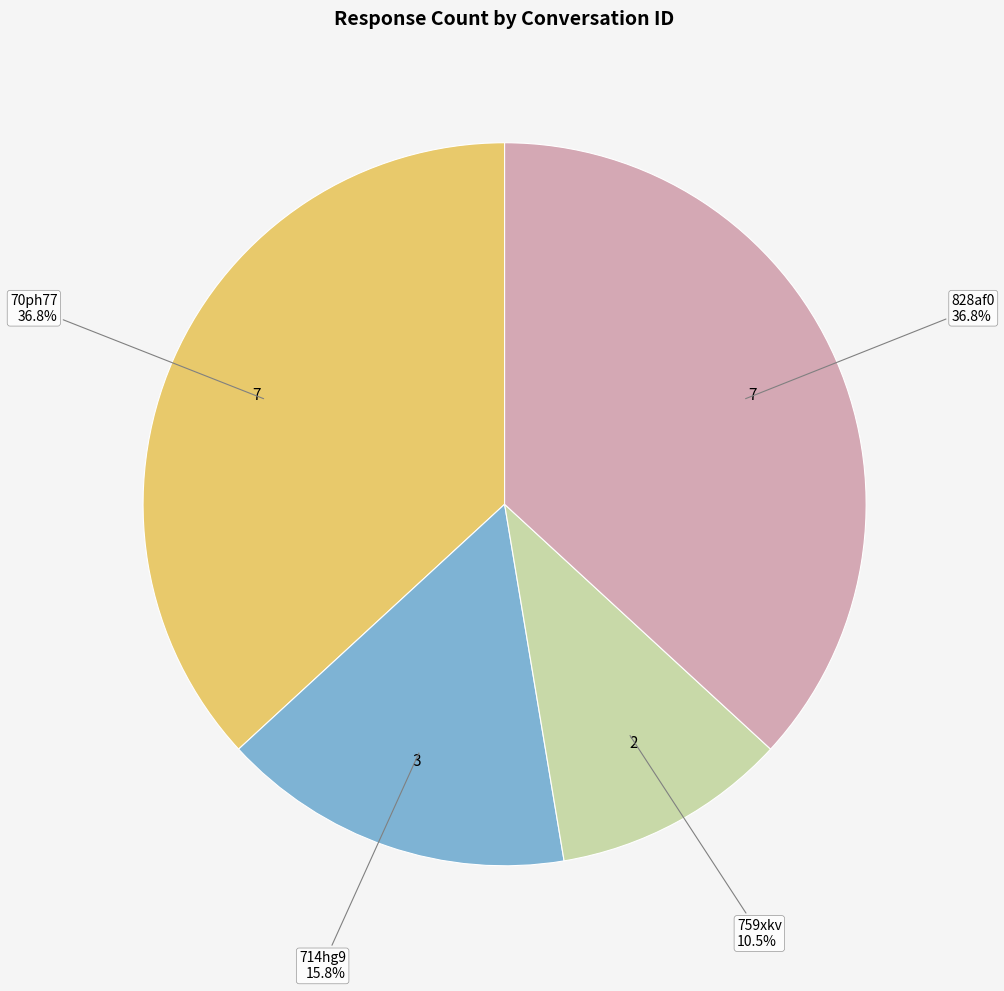

Which category has the smallest portion of the pie?

759xkv